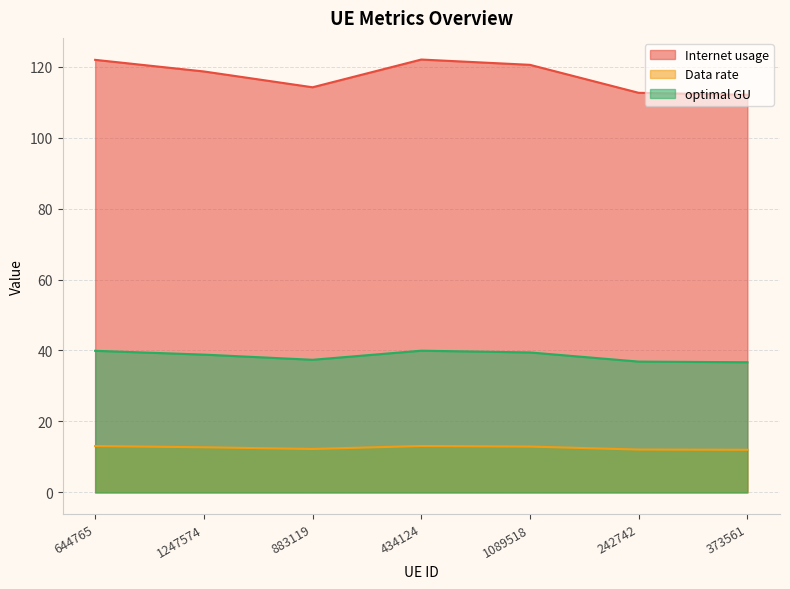

Is it true that Internet usage equals 39.2 at 434124?

False